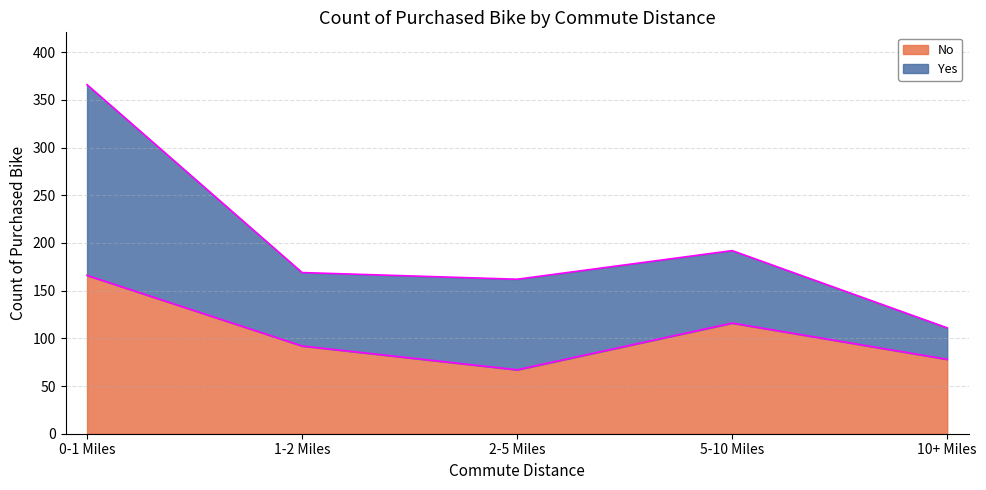

What is the total value across all series at 2-5 Miles?

162